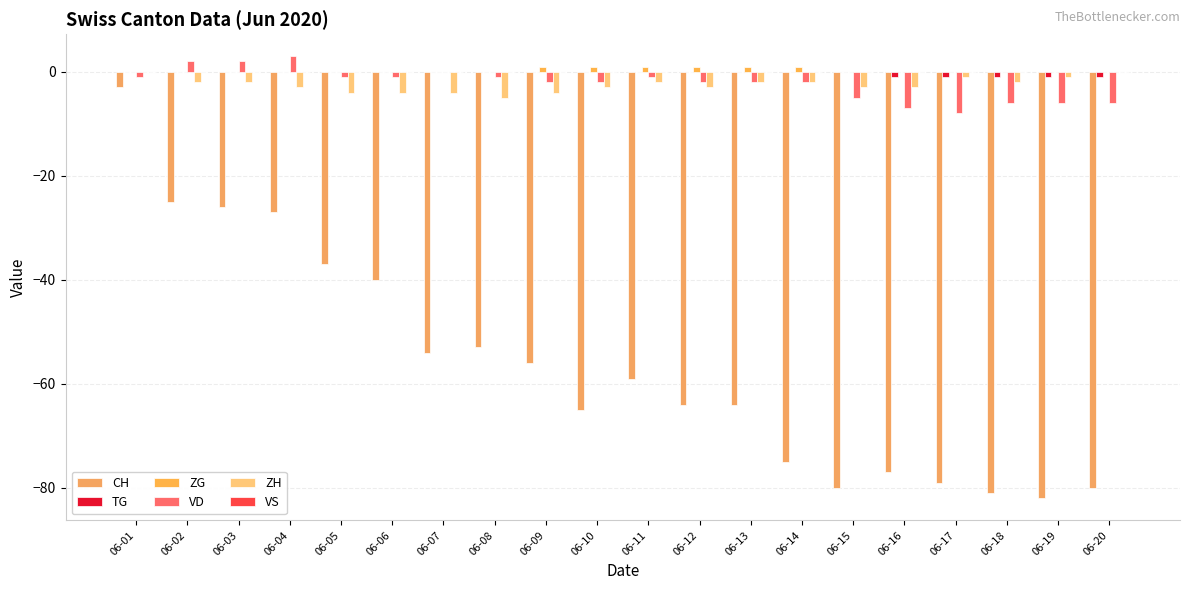

Which category has the highest value across all series?

06-04